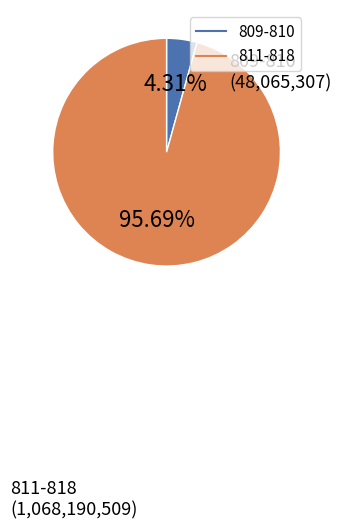

Does any single category account for the majority?

Yes